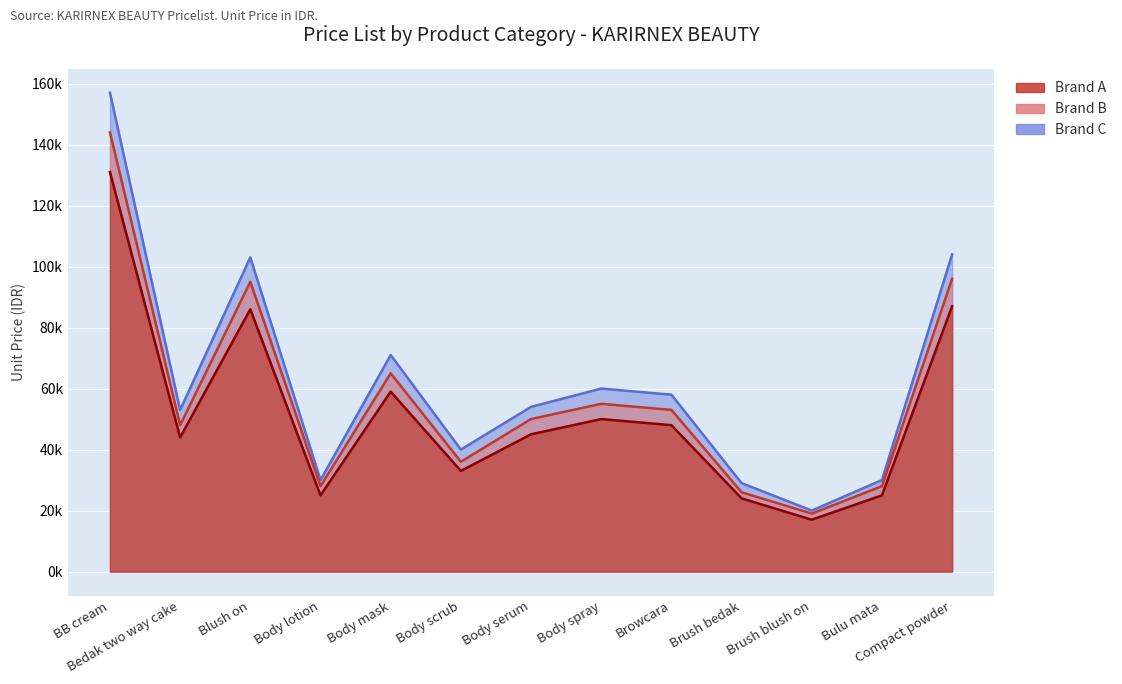

What is the difference between the maximum and second lowest values in the Brand B series?

118000